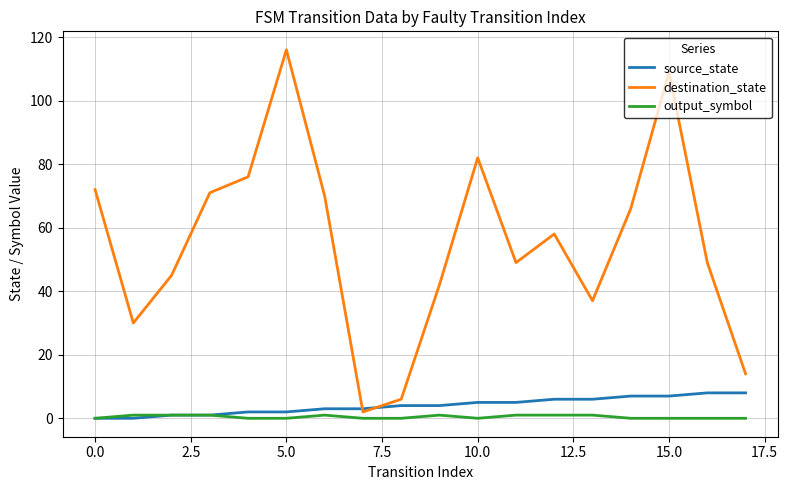

Count the number of categories in the chart.

18